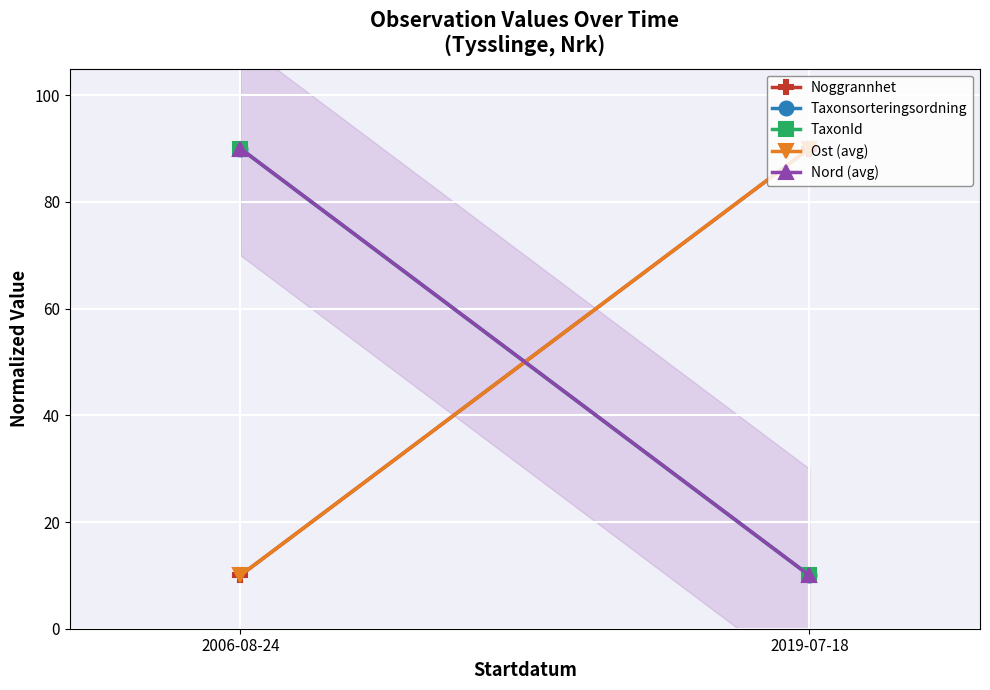

Is the value of Taxonsorteringsordning at 2019-07-18 greater than the value of Ost (avg) at 2006-08-24?

No